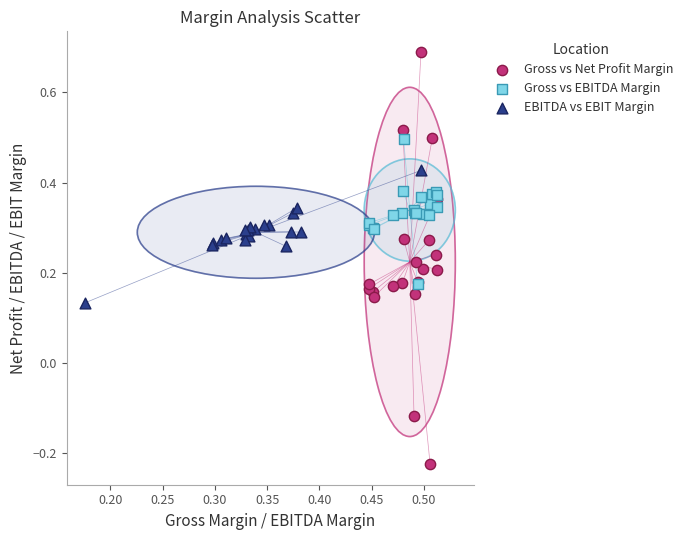

Which series contains the highest Y value?

Gross vs Net Profit Margin